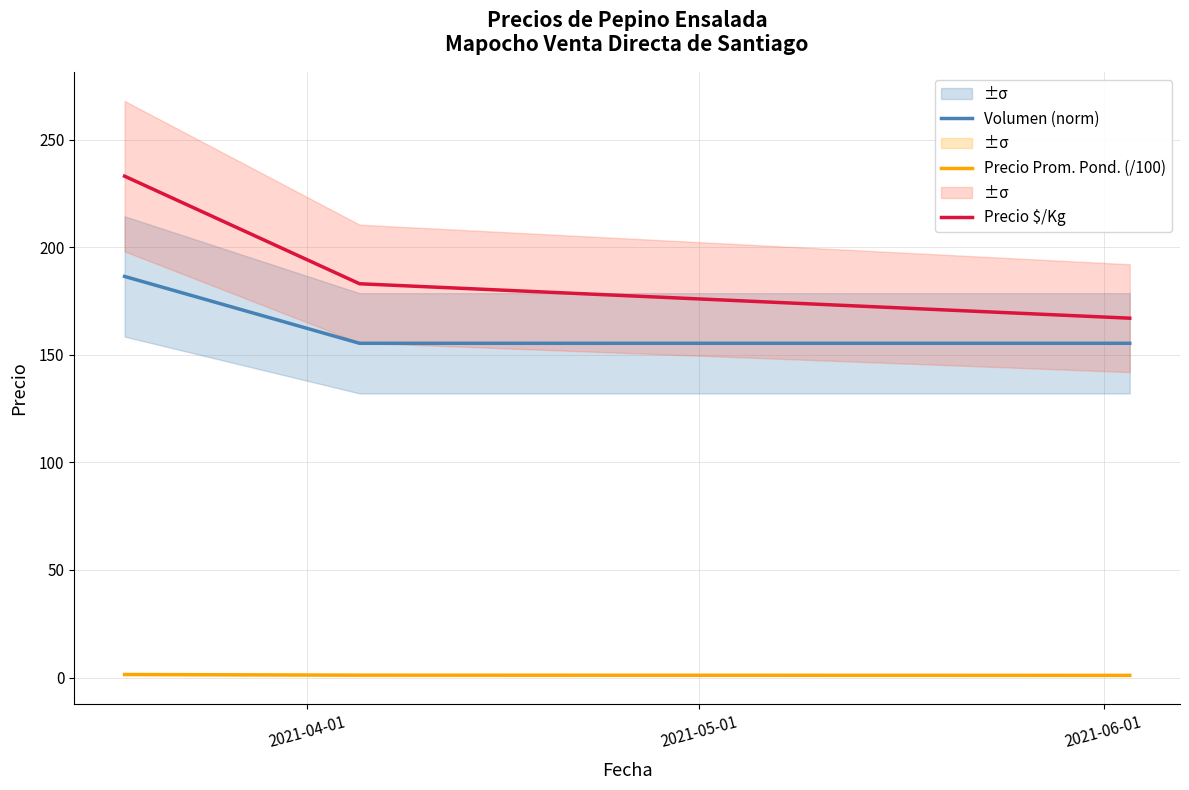

What are all the series names shown in the legend?

Volumen (norm), Precio Prom. Pond. (/100), Precio $/Kg